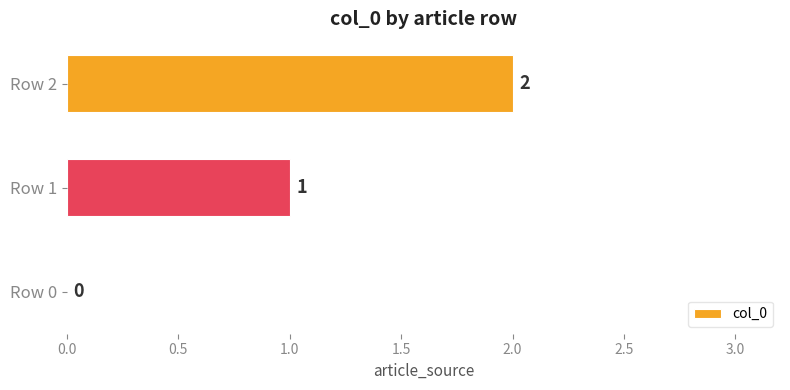

How many values are between 0 and 2?

3